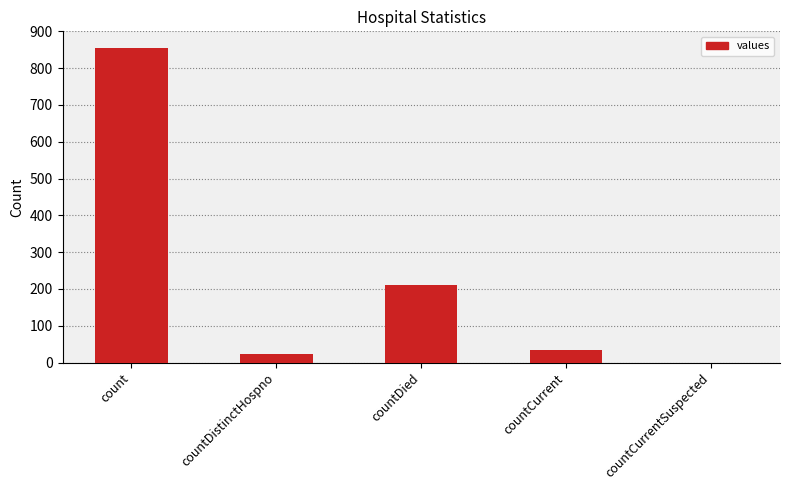

At which category does the chart reach its peak across all series?

count